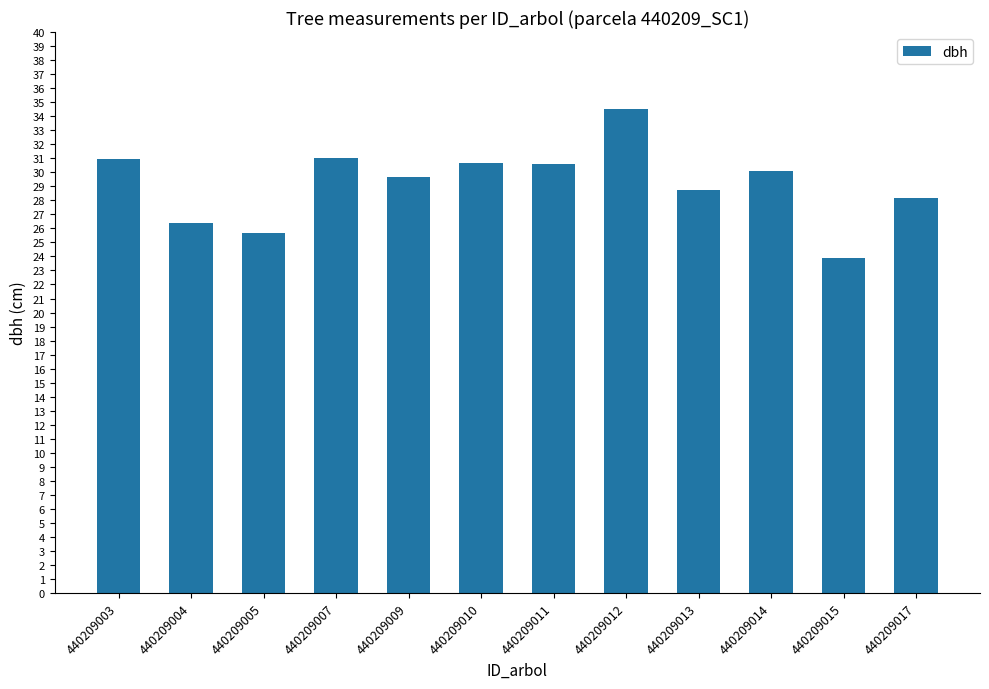

What is the value of the 7th bar from the left?

30.6